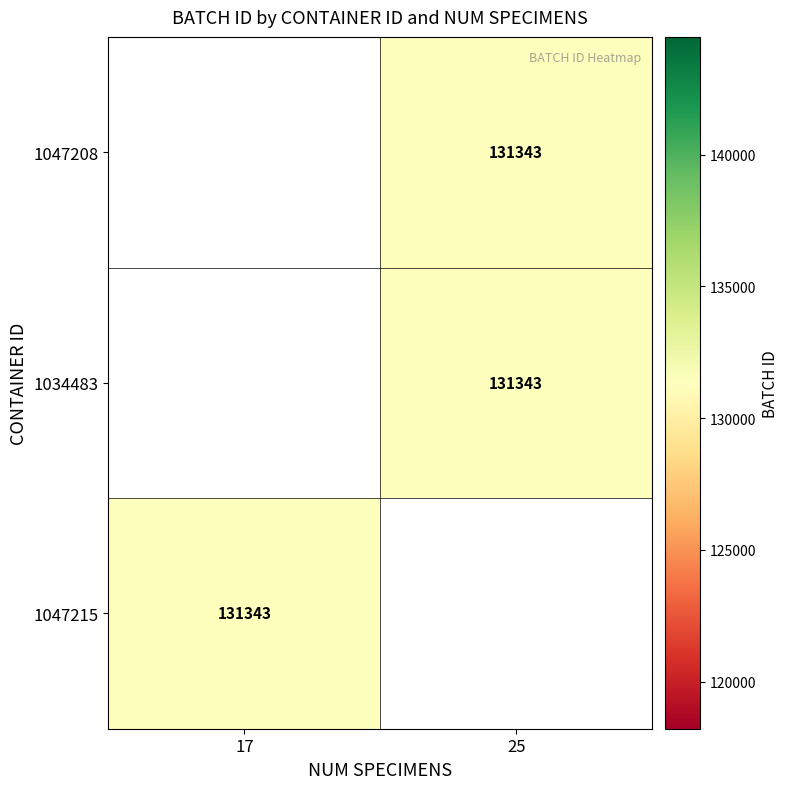

How many values in 1034483 are above zero?

1